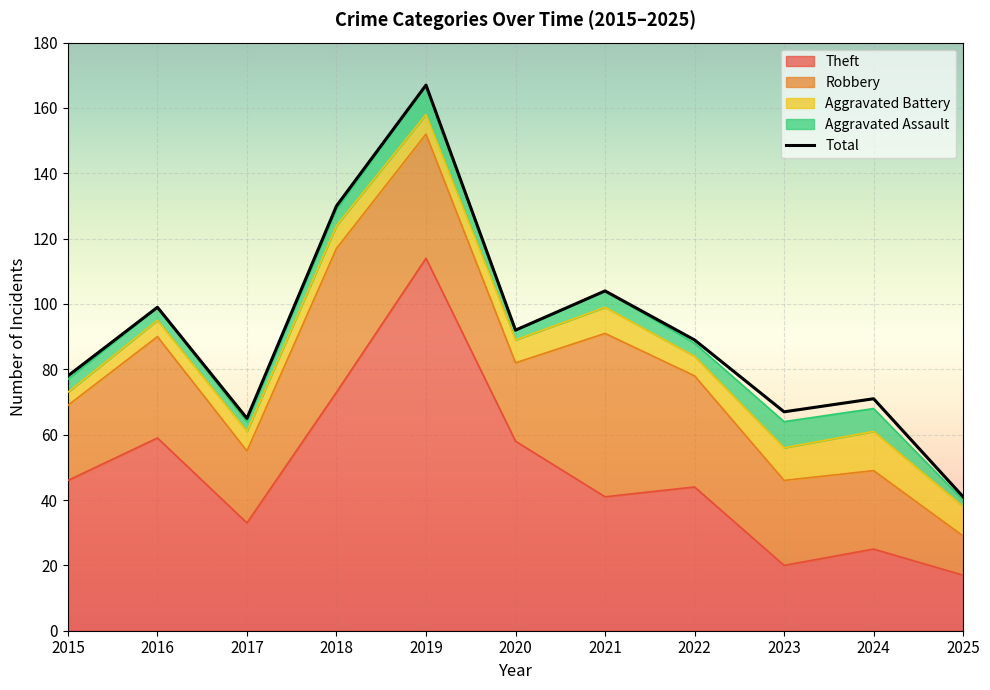

Reading right to left, transcribe all the data shown in this chart.

41	71	67	89	104	92	167	130	65	99	78